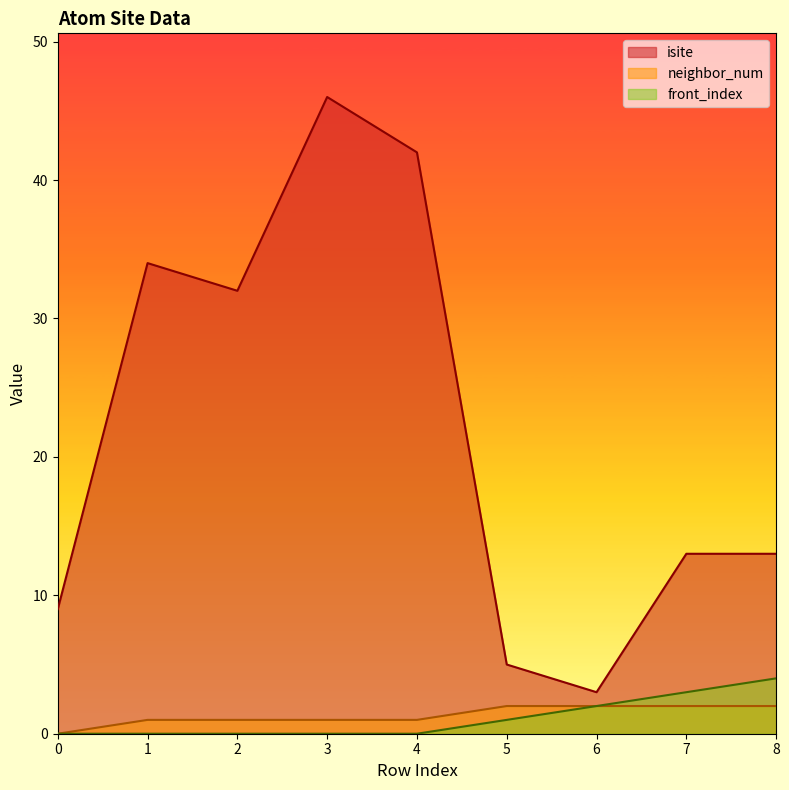

What is the spread (max minus min) of values at 7?

11